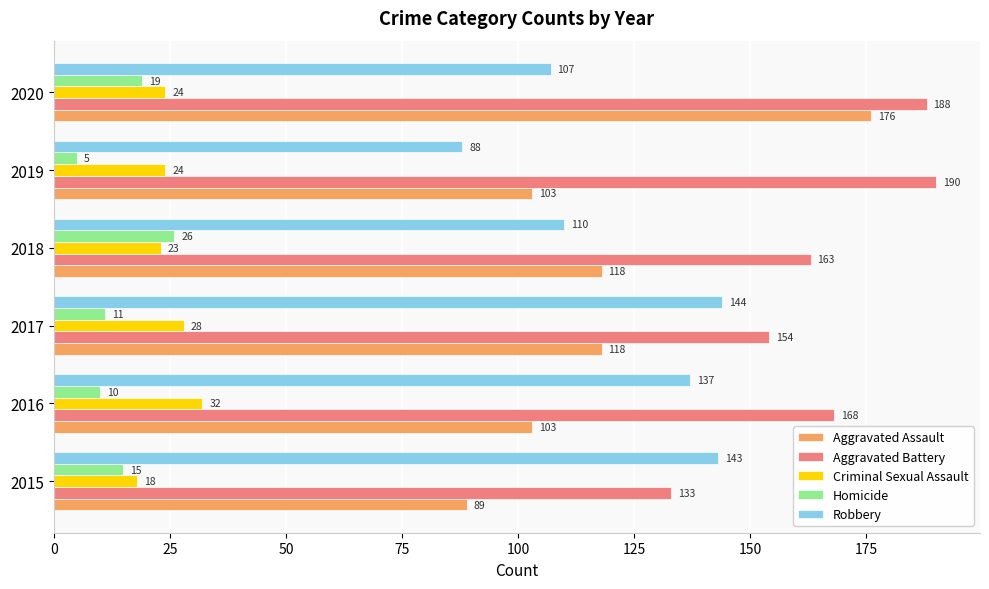

True or false: Criminal Sexual Assault has a value of 28 at 2017.

True